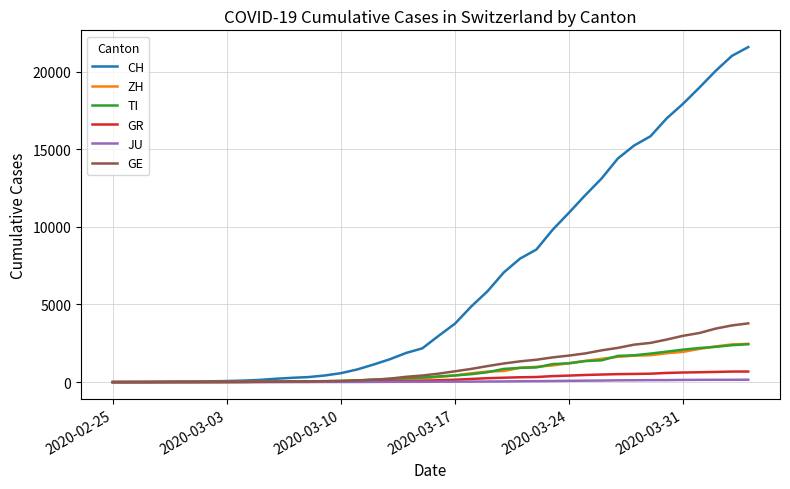

Which series has the largest total across all categories?

CH